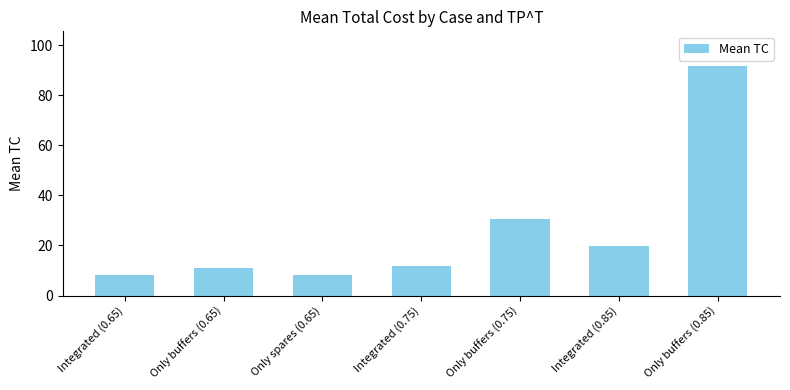

What is the change in value from Only buffers (0.65) to Only buffers (0.85)?

+80.8